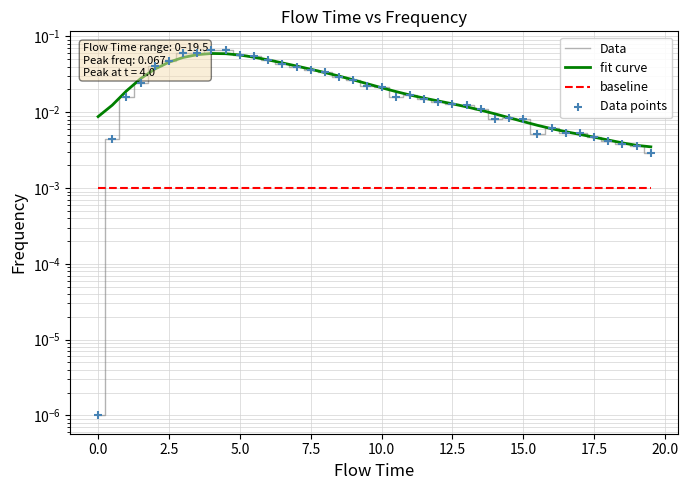

Which series reaches the maximum Y coordinate?

Data